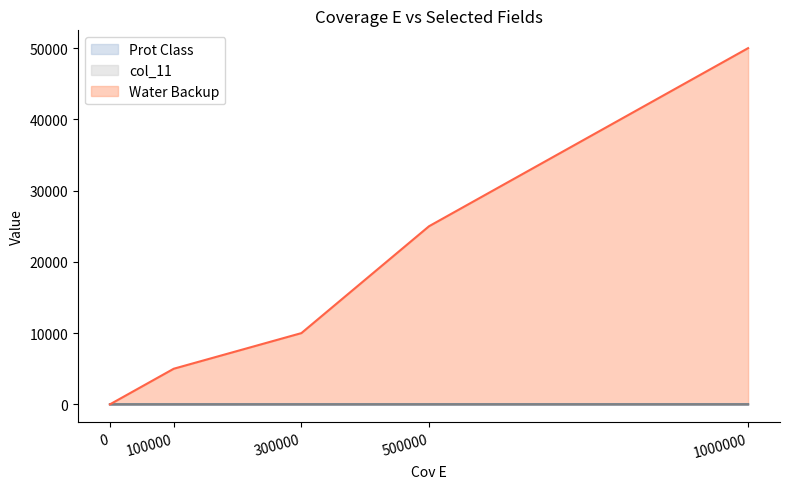

Between 100000 and 300000, which series saw the biggest shift?

Water Backup line